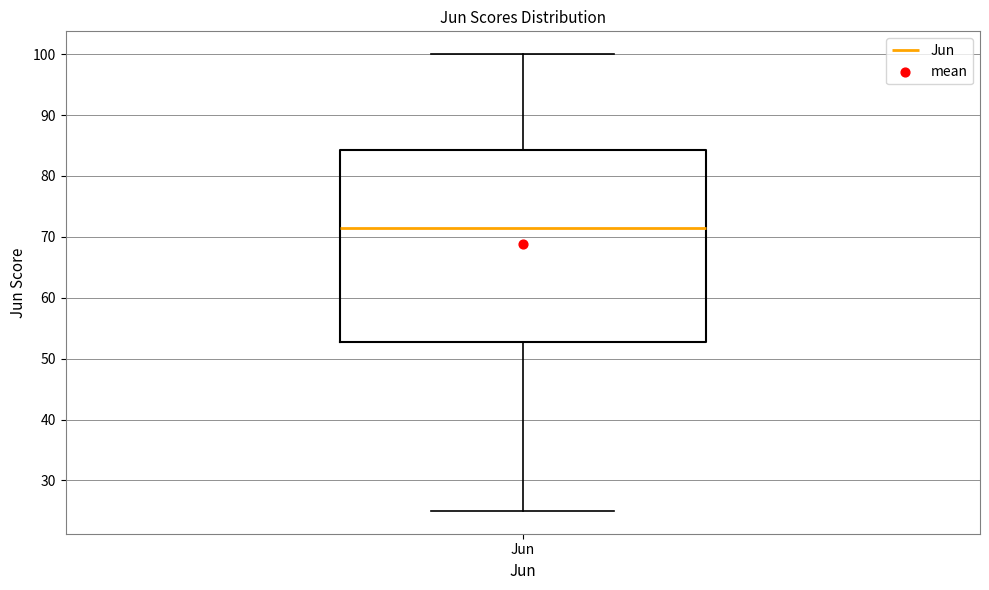

Read this box plot against the y-axis: the position of the median line, the range covered by the box, and the ends of both whiskers. The values are not printed on the chart, so give them approximately, as read against the axis.

median 72, box 53 to 84, whiskers 25 to 100